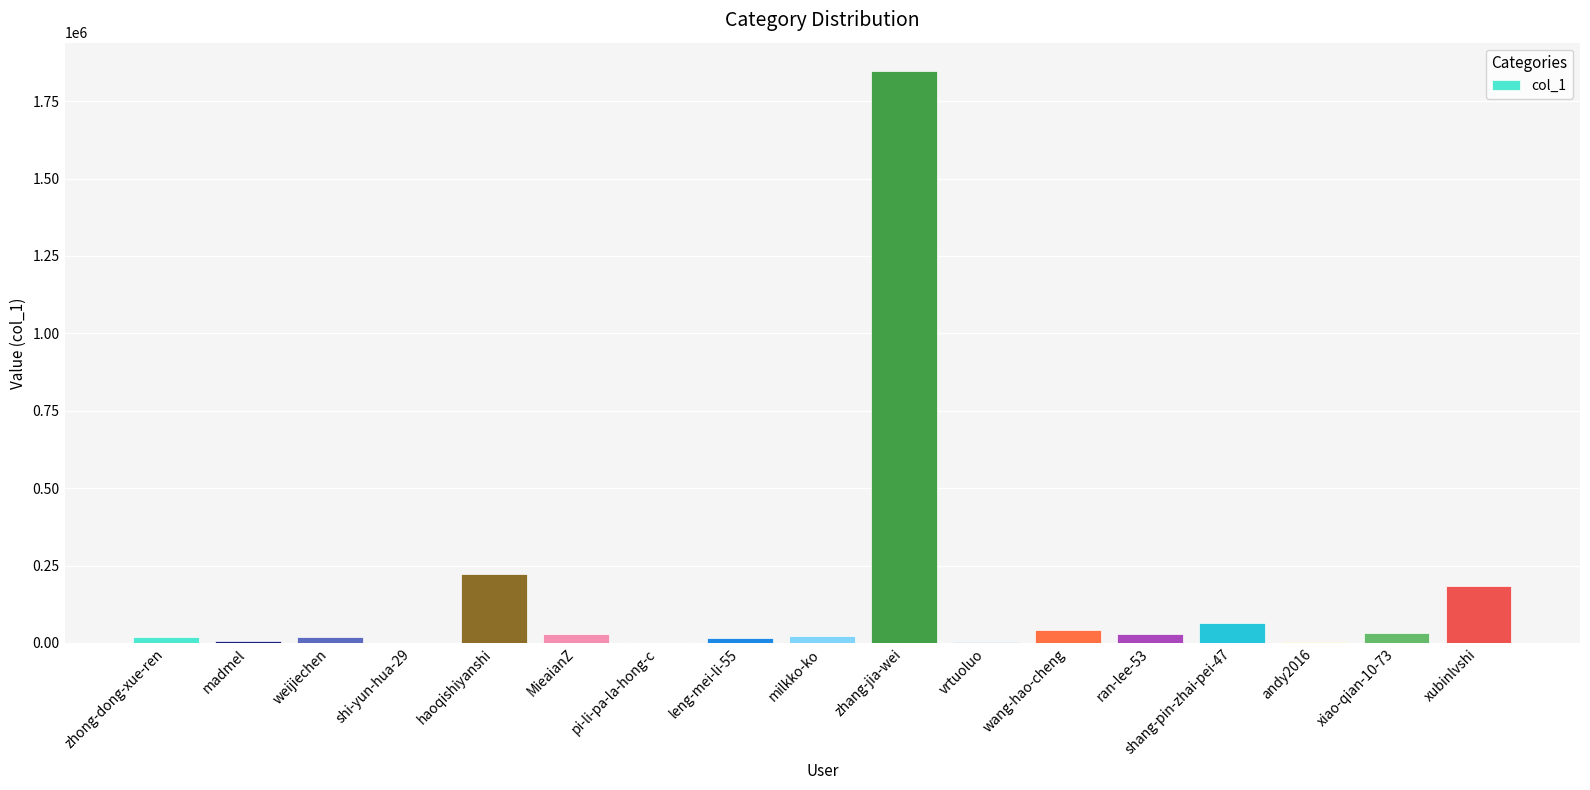

At which label is the value closest to 923318?

haoqishiyanshi